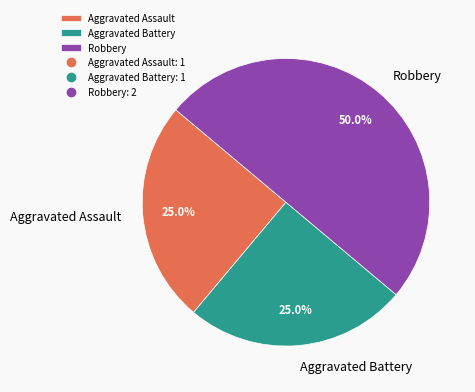

How many slices are in this pie chart?

3